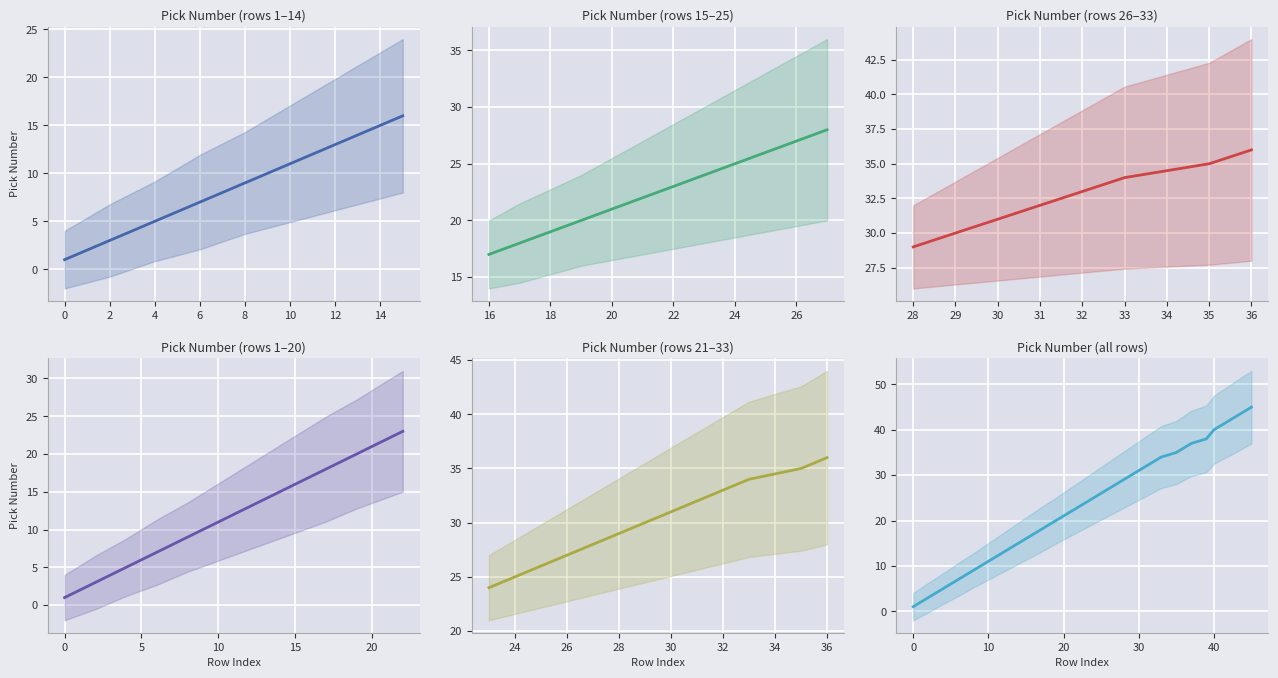

What is the sum of all values?

921